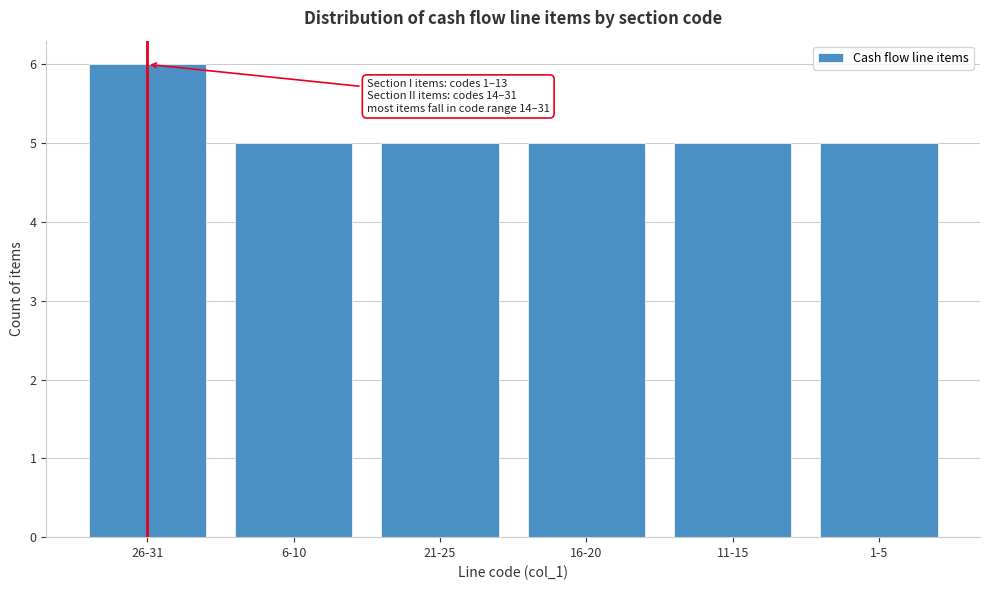

Reading left to right, list all the values displayed in this chart.

6	5	5	5	5	5